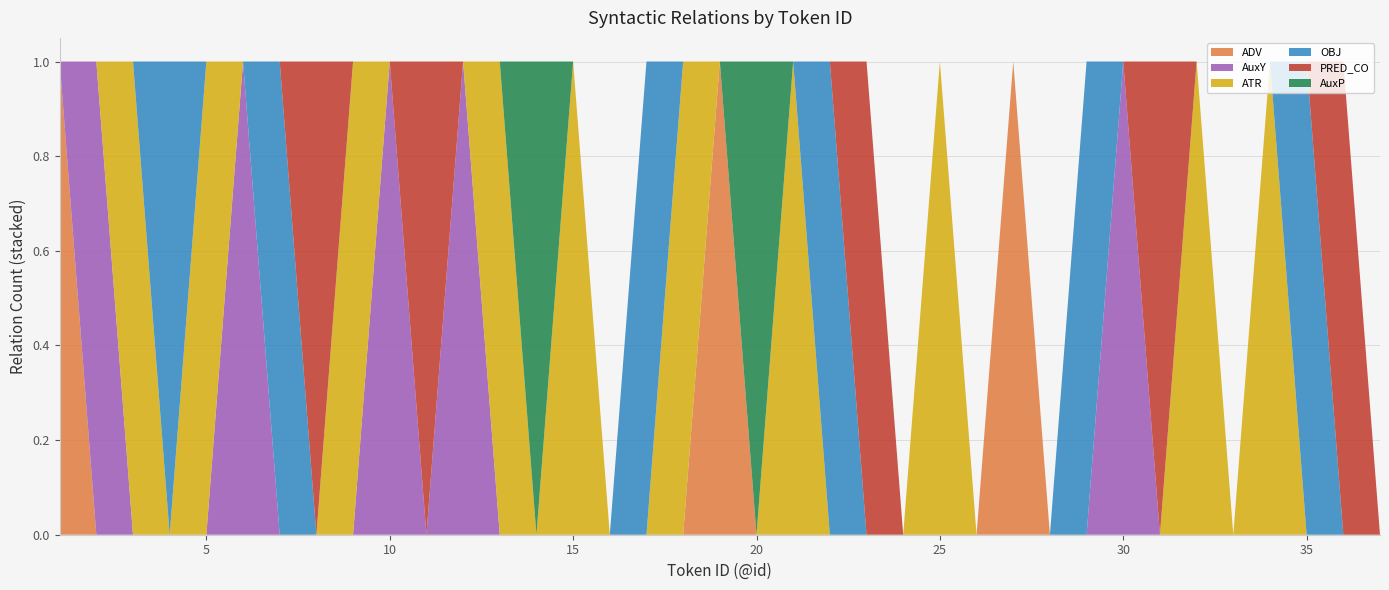

Reading right to left, list all the values displayed in this chart.

ADV: 0	0	0	0	0	0	0	0	0	0	1	0	0	0	0	0	0	0	1	0	0	0	0	0	0	0	0	0	0	0	0	0	0	0	0	0	1
AuxY: 0	0	0	0	0	0	0	1	0	0	0	0	0	0	0	0	0	0	0	0	0	0	0	0	0	1	0	1	0	0	0	1	0	0	0	1	0
ATR: 0	0	0	1	0	1	0	0	0	0	0	0	1	0	0	0	1	0	0	1	0	0	1	0	1	0	0	0	1	0	0	0	1	0	1	0	0
OBJ: 0	0	1	0	0	0	0	0	1	0	0	0	0	0	0	1	0	0	0	0	1	0	0	0	0	0	0	0	0	0	1	0	0	1	0	0	0
PRED_CO: 0	1	0	0	0	0	1	0	0	0	0	0	0	0	1	0	0	0	0	0	0	0	0	0	0	0	1	0	0	1	0	0	0	0	0	0	0
AuxP: 0	0	0	0	0	0	0	0	0	0	0	0	0	0	0	0	0	1	0	0	0	0	0	1	0	0	0	0	0	0	0	0	0	0	0	0	0